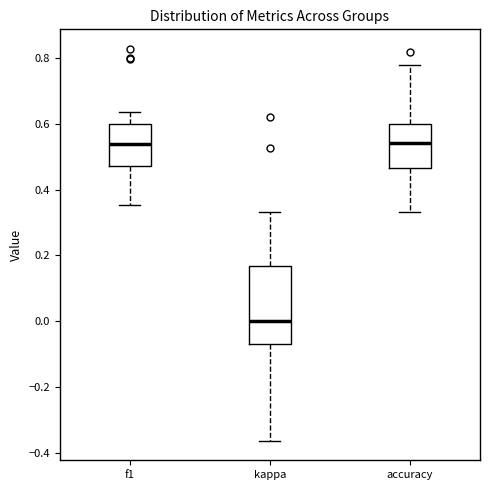

Reading left to right, read every box against the y-axis: the position of its median line, the range the box covers, and the ends of its whiskers. The values are not printed on the chart, so give them approximately, as read against the axis.

f1: median 0.54, box 0.48 to 0.60, whiskers 0.36 to 0.64
kappa: median 0.00, box -0.06 to 0.16, whiskers -0.36 to 0.34
accuracy: median 0.54, box 0.46 to 0.60, whiskers 0.34 to 0.78